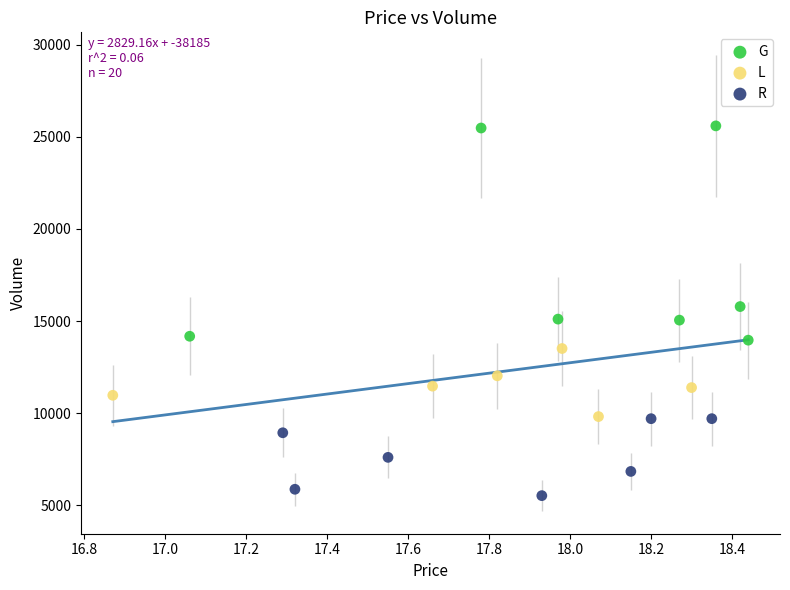

Which series reaches the maximum Y coordinate?

G